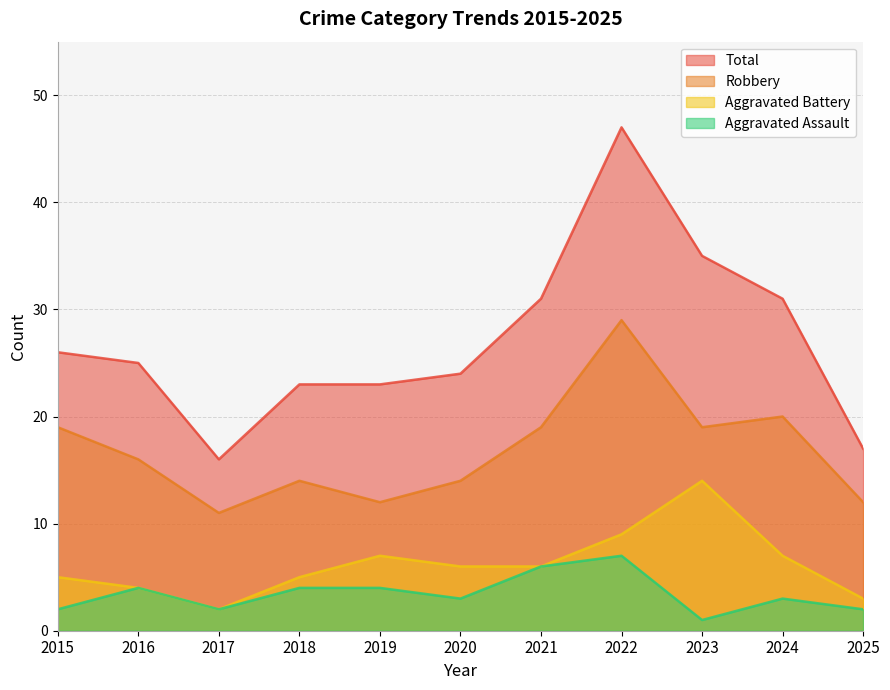

The value of Robbery at 2017 is 11. True or false?

True